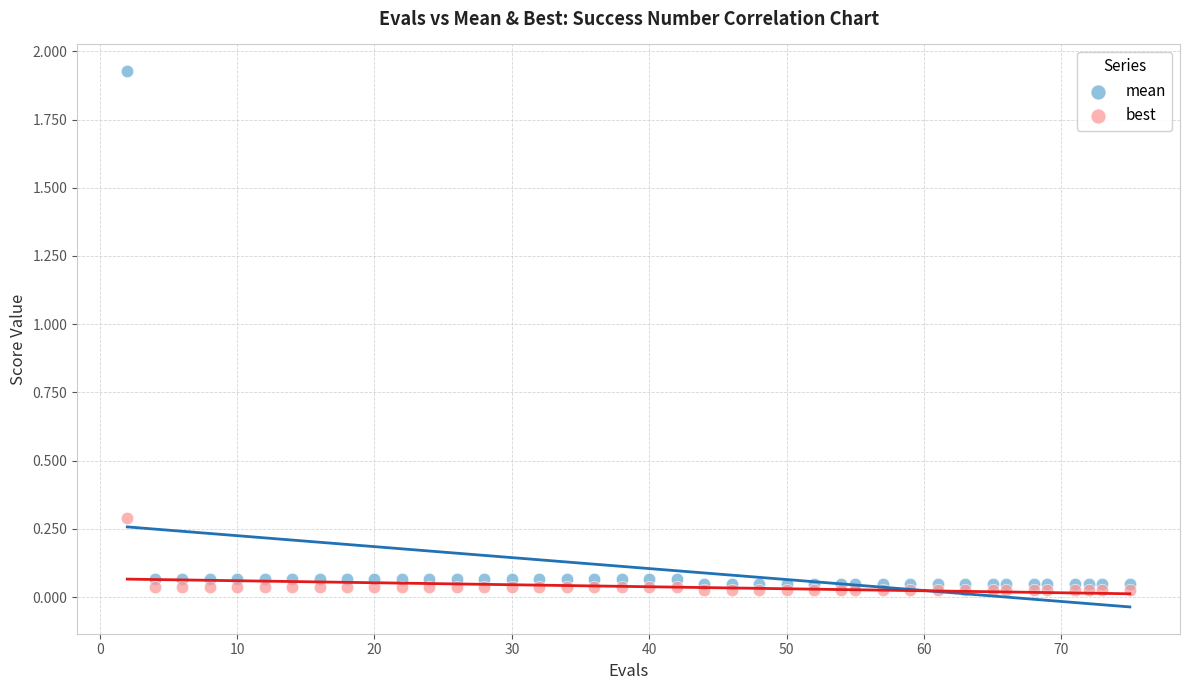

What are all the series names shown in the legend?

mean, best